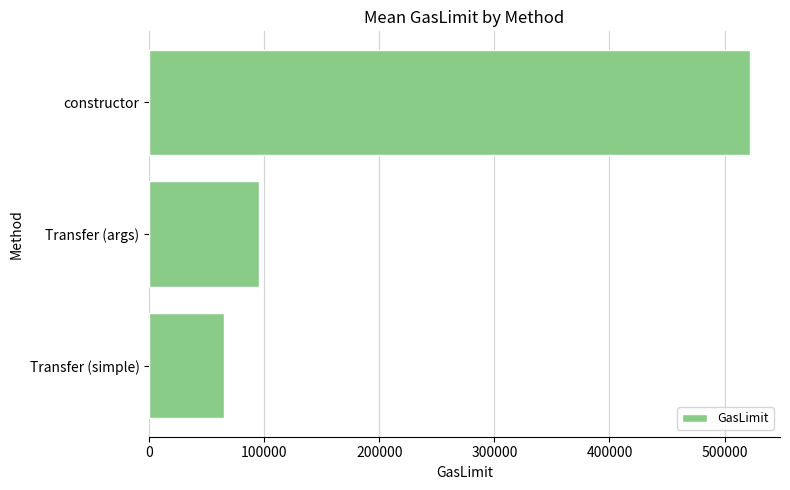

What is the sum of all values?

683043